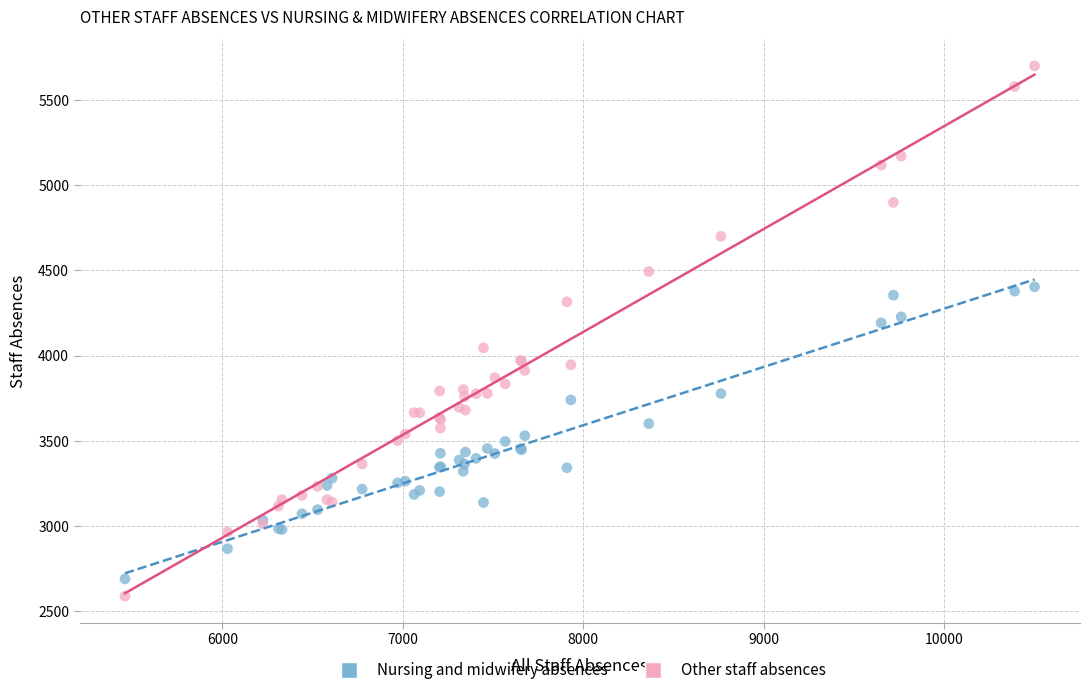

Which series has the widest spread of Y values?

Other staff absences